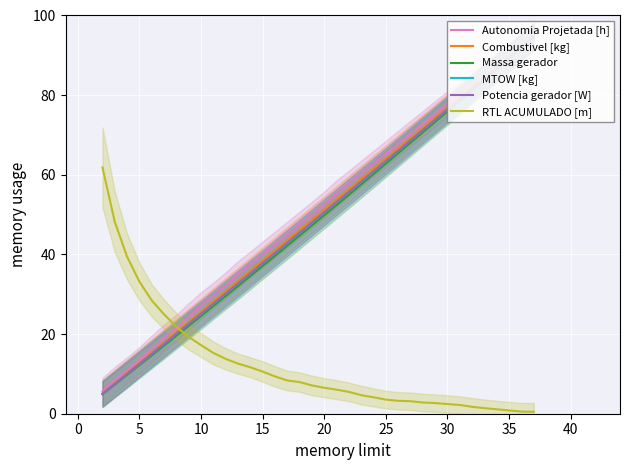

The Massa gerador series shows 37.1 at 15. True or false?

True